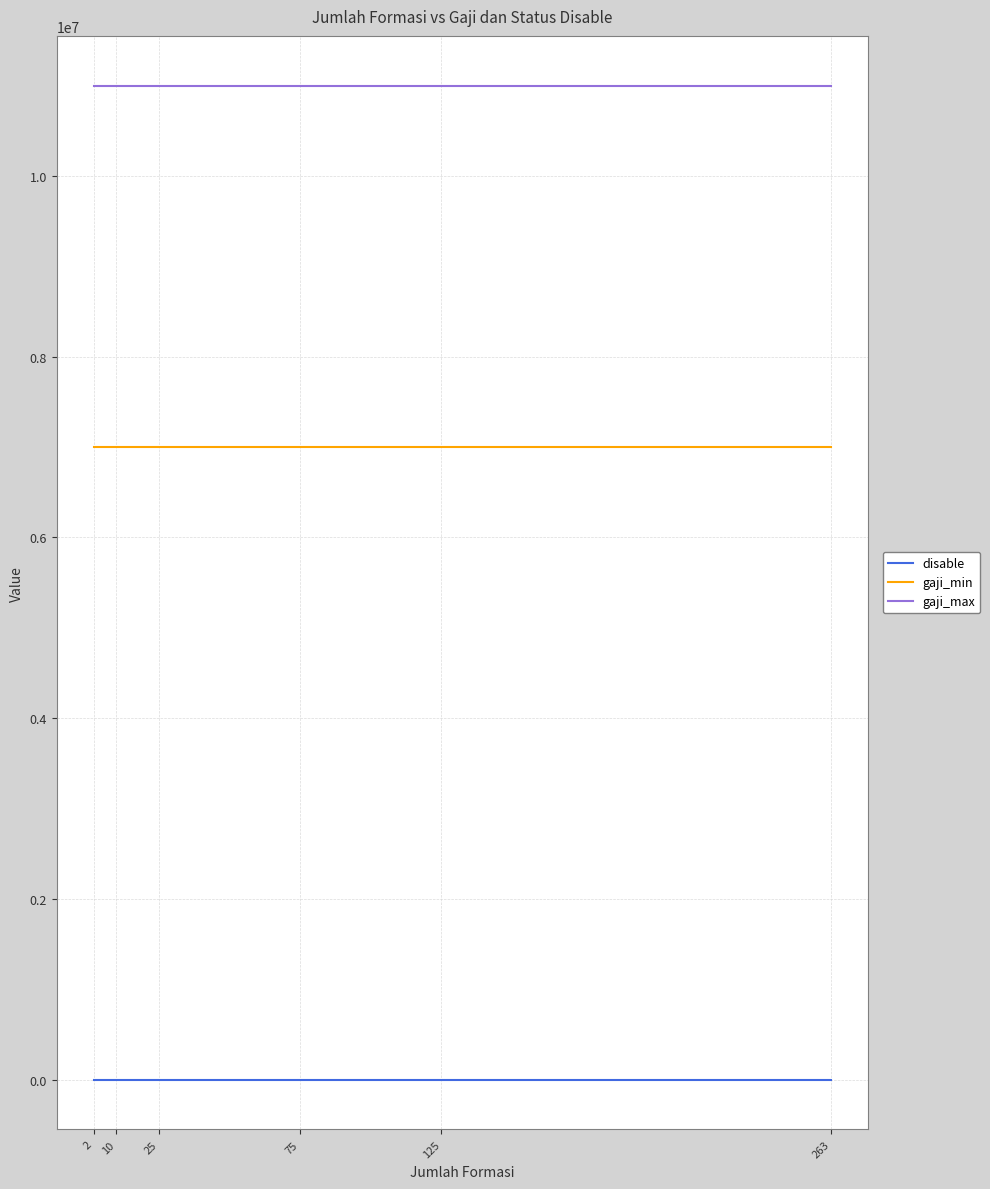

What is the highest value of the gaji_max series?

11000000